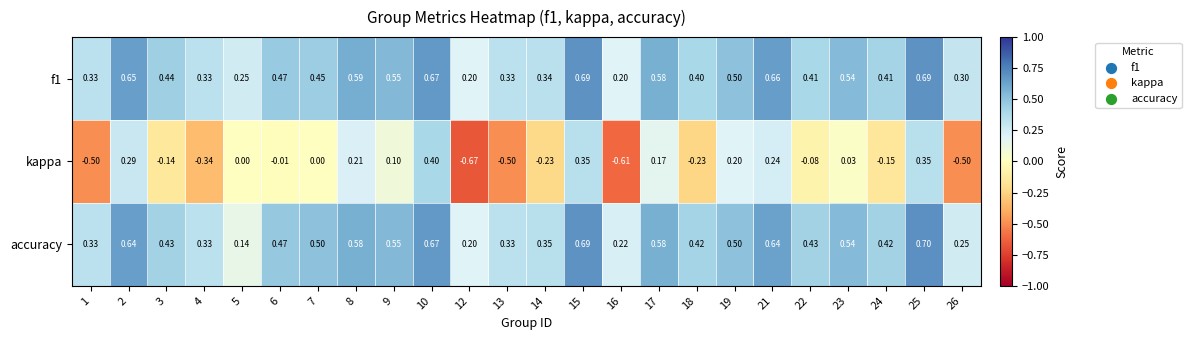

Is the value of kappa at 1 greater than the value of f1 at 1?

No